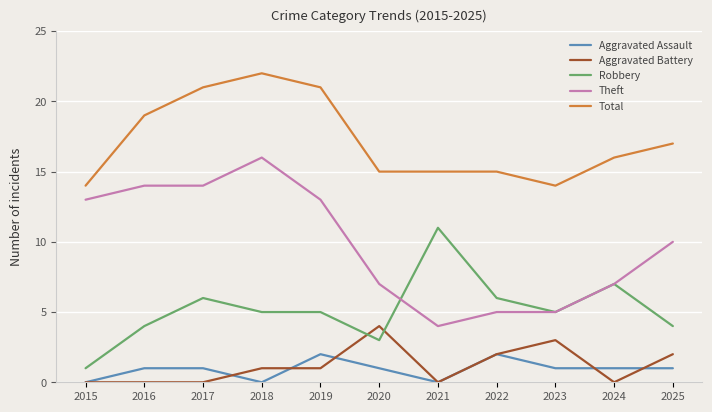

The Robbery series shows 6 at 2017. True or false?

True